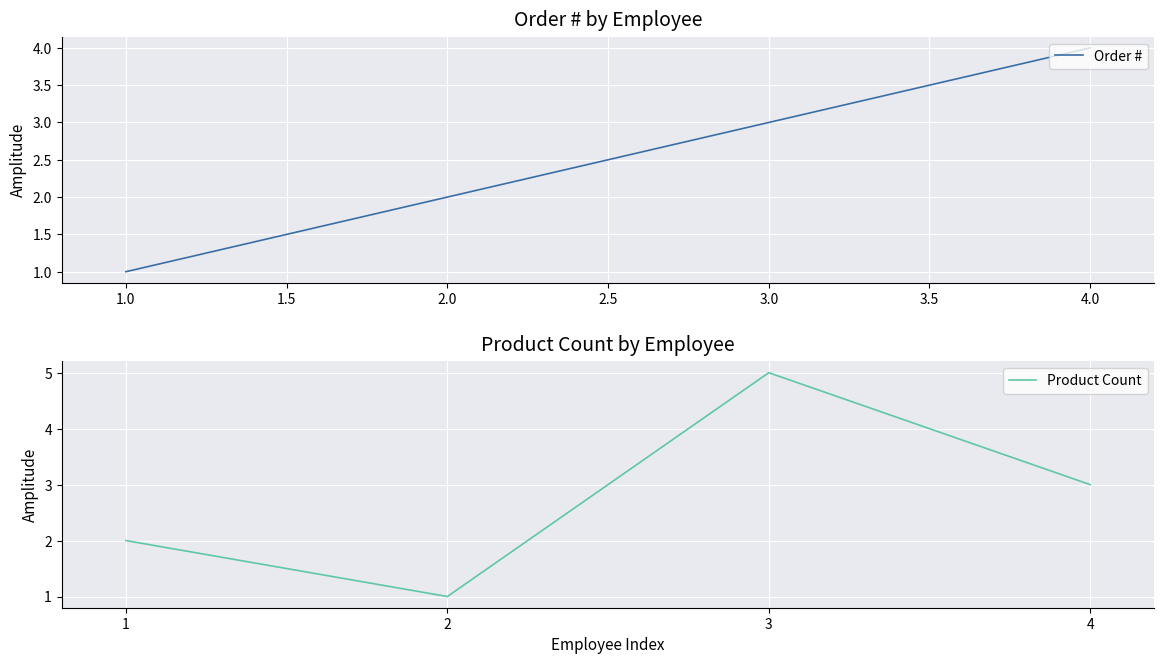

True or false: Product Count has more than 1 interior local peaks.

False